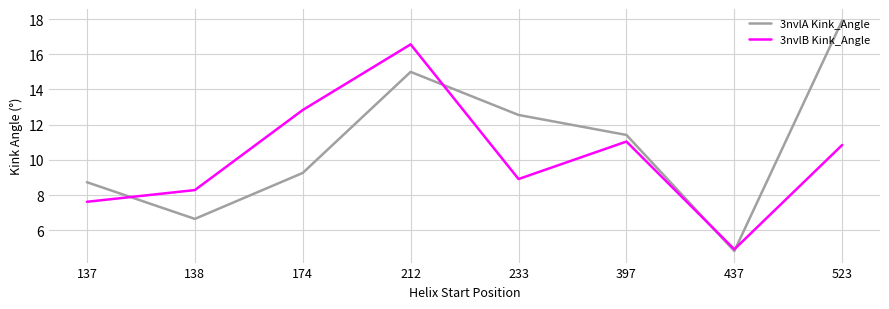

Rank the series at 397 from lowest to highest value.

3nvlB Kink_Angle, 3nvlA Kink_Angle